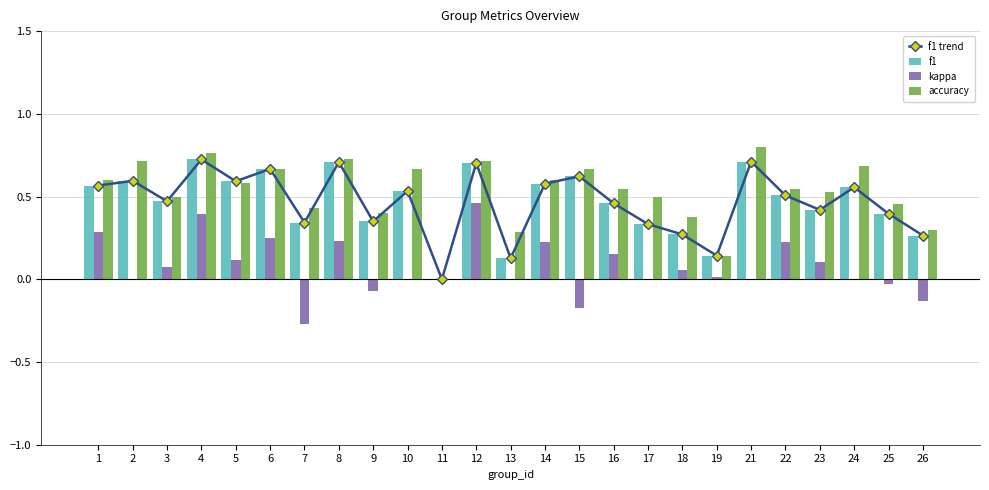

What is the total value across all series at 2?

1.9